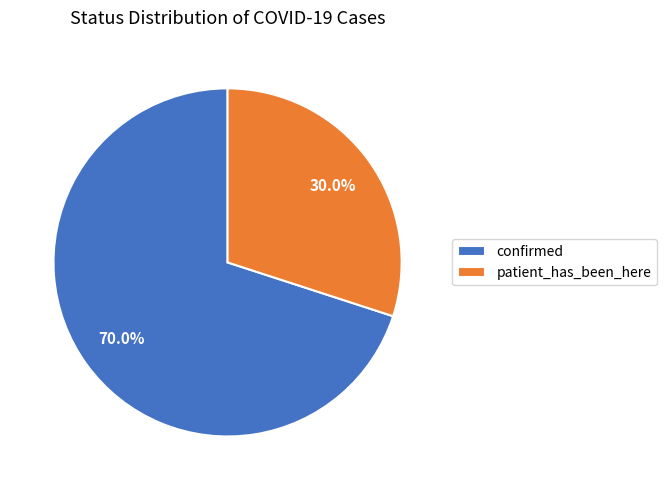

What is the ratio of the value at patient_has_been_here to the value at confirmed?

0.4